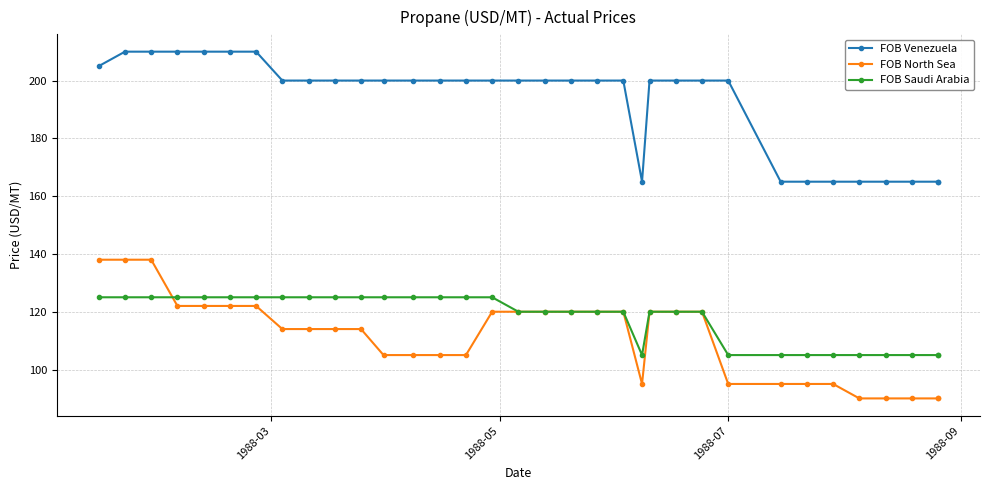

What is the average value of the FOB Saudi Arabia series?

118